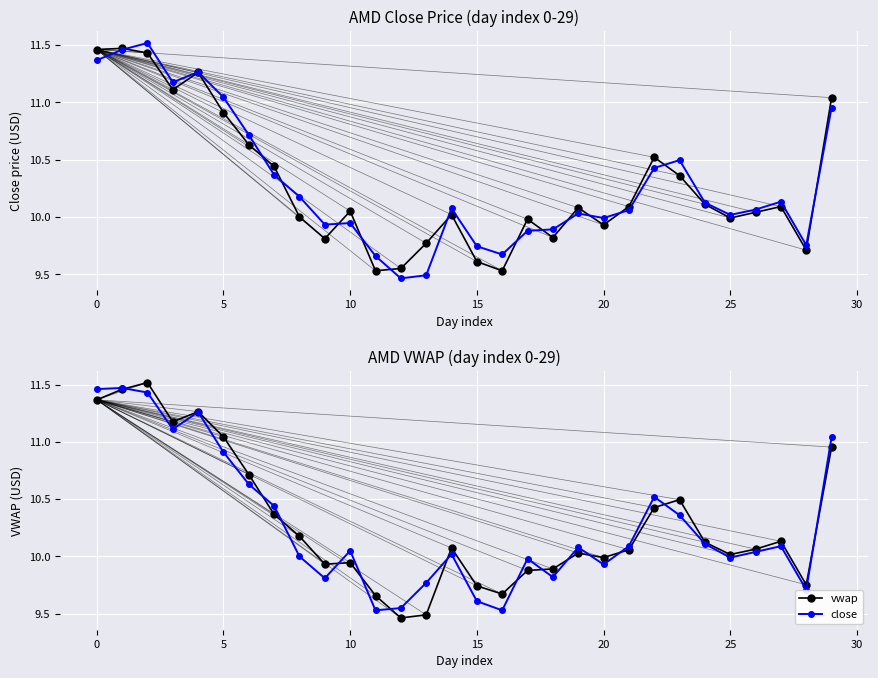

At 24, list the series in order from smallest to largest.

close, vwap